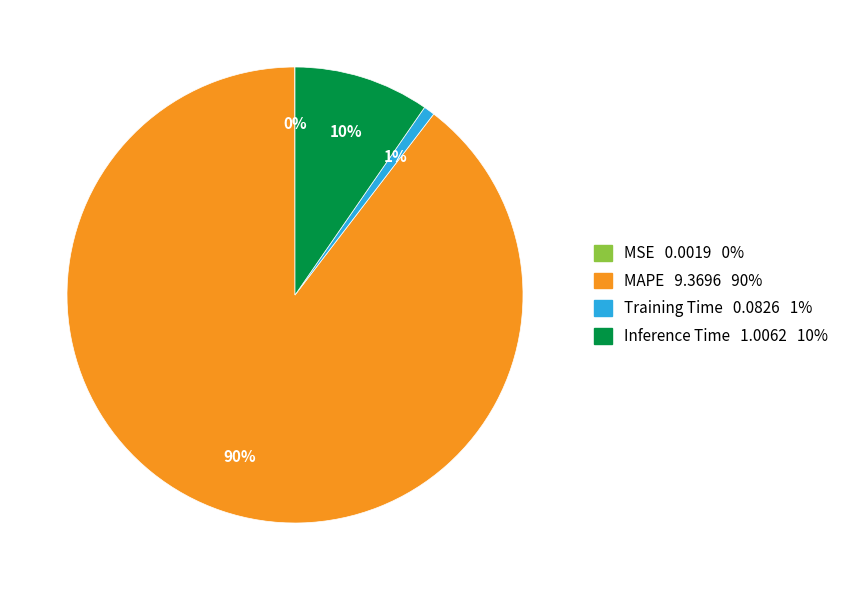

To the nearest percent, what is the average slice percentage?

25%